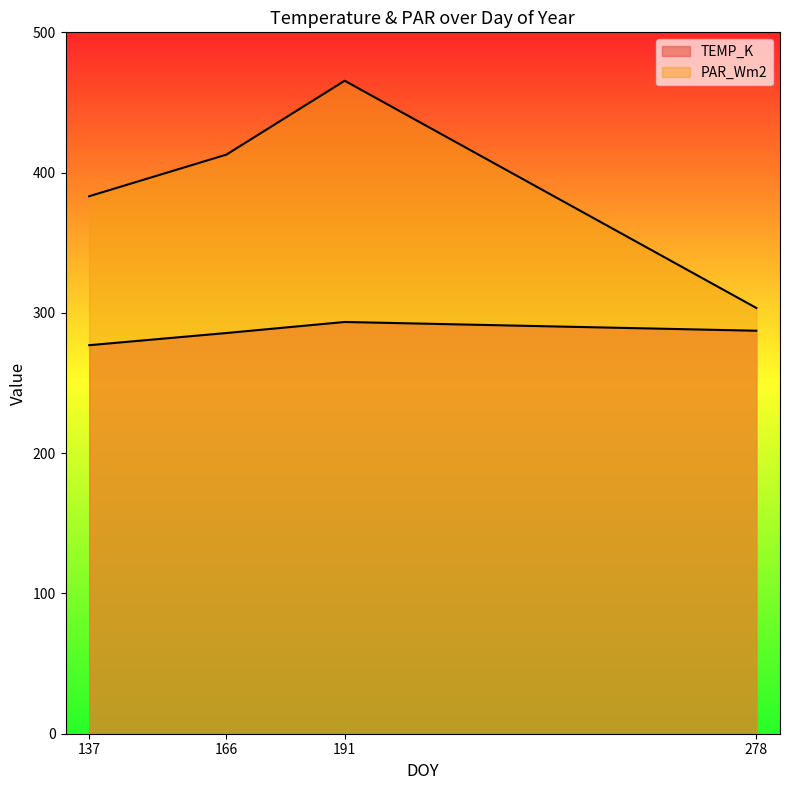

The TEMP_K series shows 285.7 at 166. True or false?

True